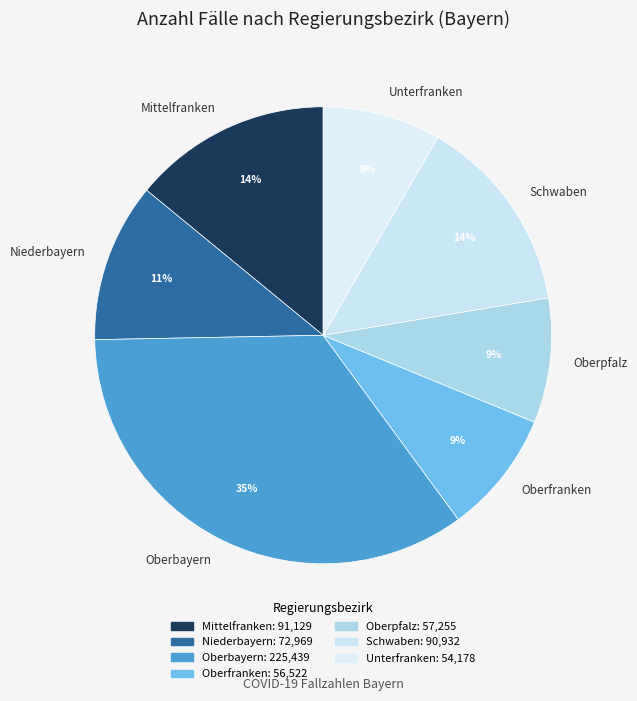

Which slice is the largest?

Oberbayern